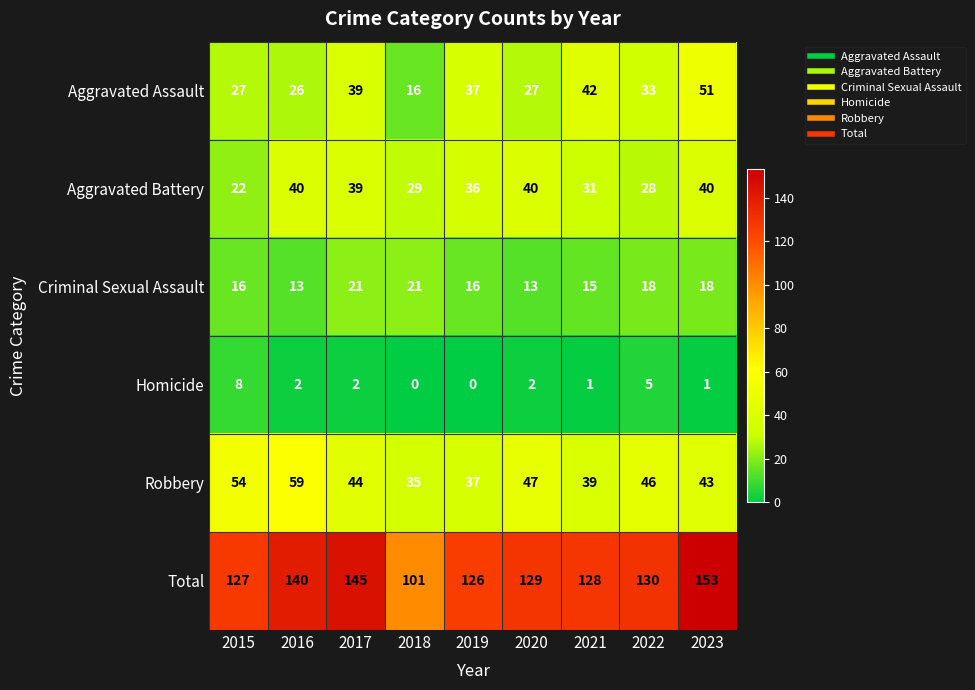

What is the spread (max minus min) of values at 2018?

101